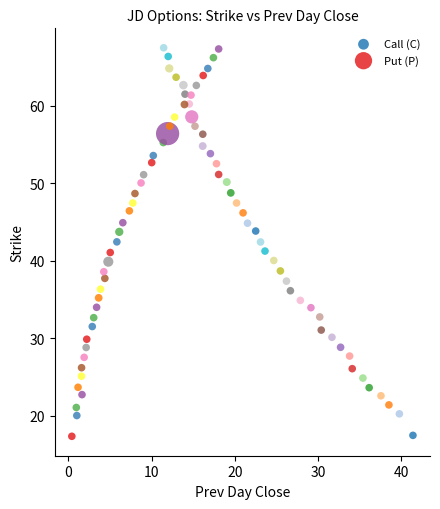

Which series has the widest spread of Y values?

Call (C)